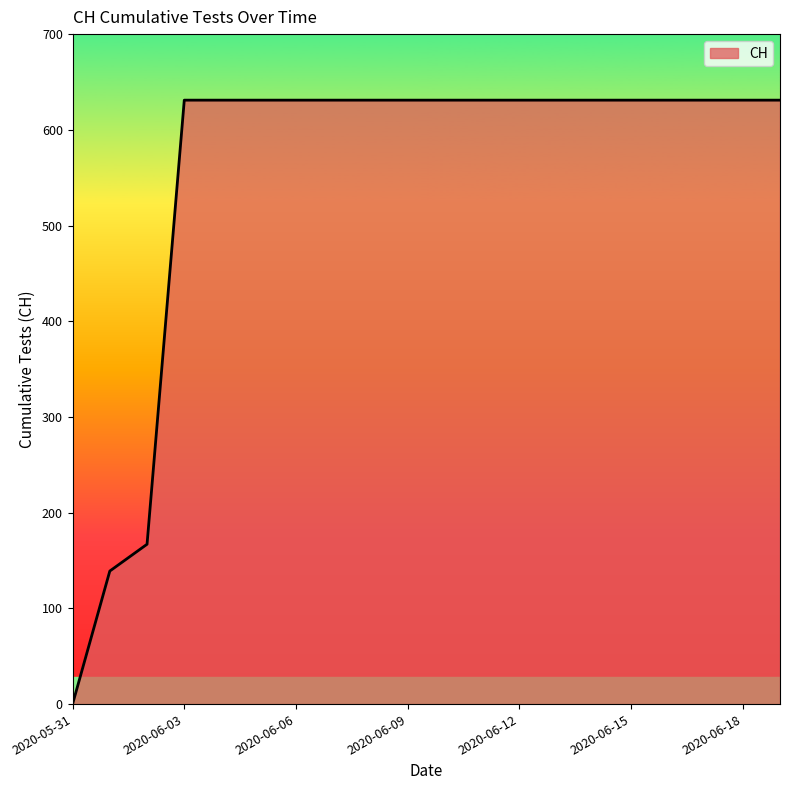

Reading left to right, transcribe all the data shown in this chart.

0	139	167	631	631	631	631	631	631	631	631	631	631	631	631	631	631	631	631	631